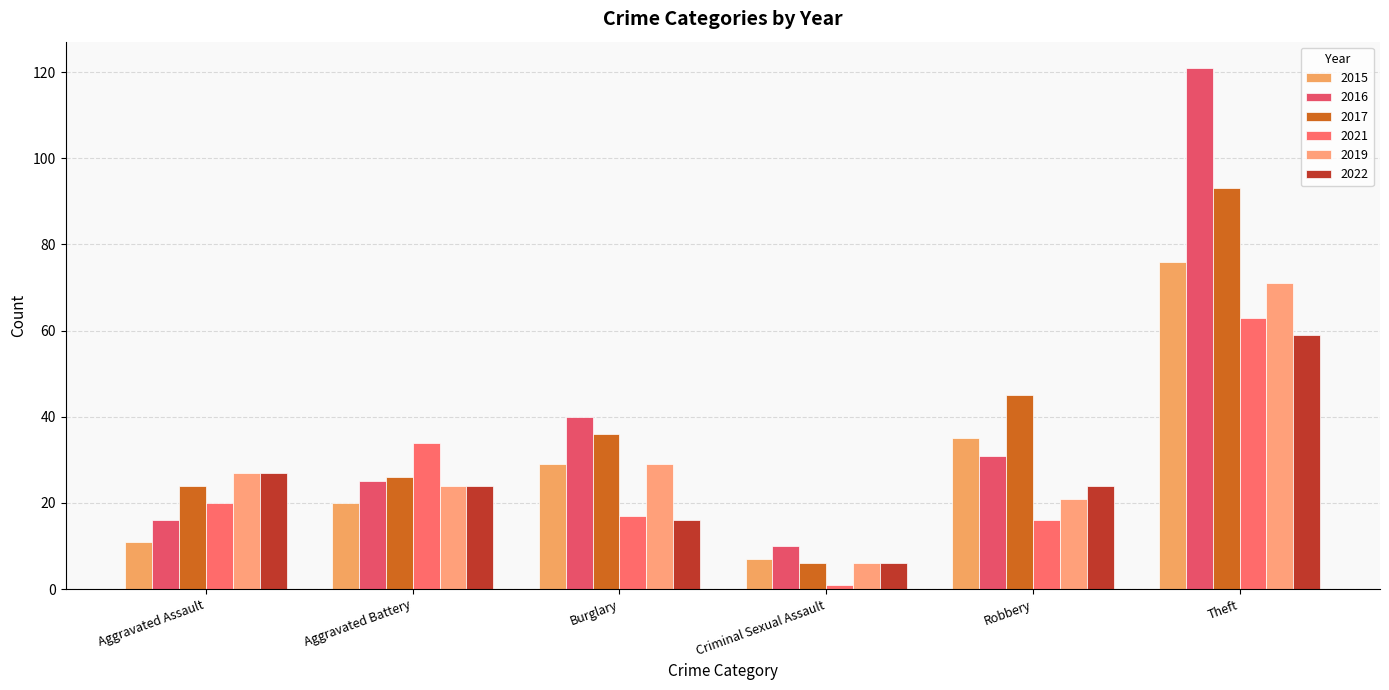

What is the average value of the 2017 series?

38